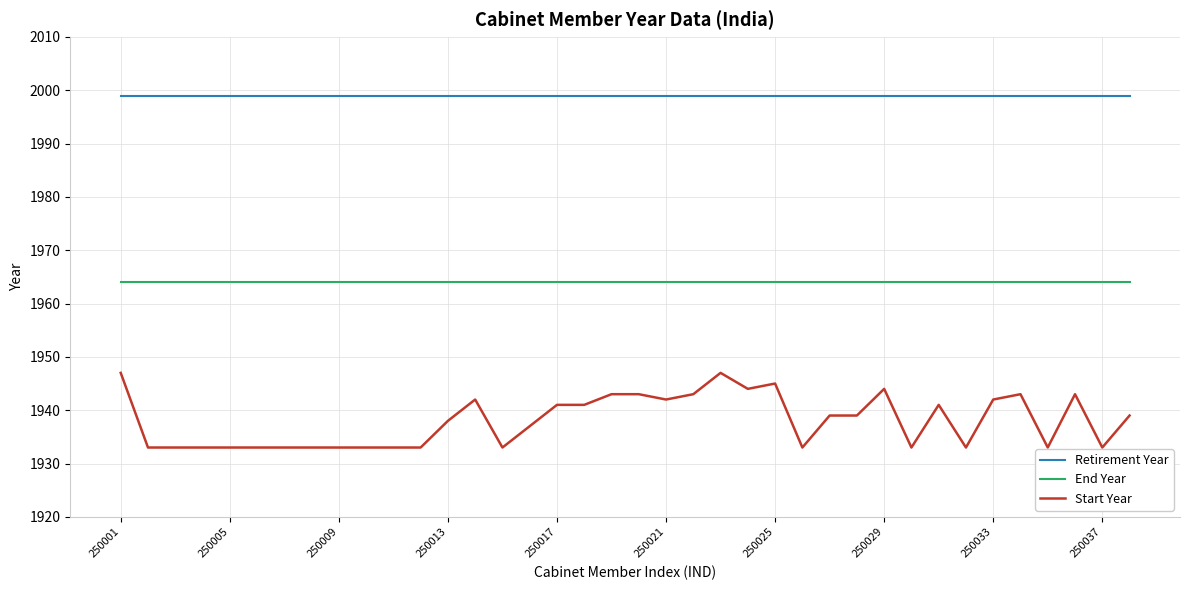

What is the maximum value for Start Year?

1947